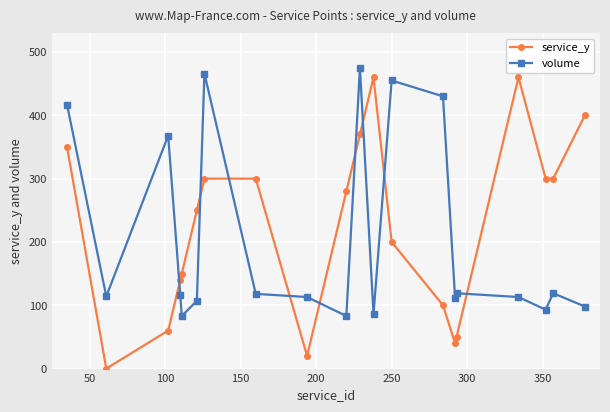

List the series in order of their overall mean, lowest first.

volume, service_y